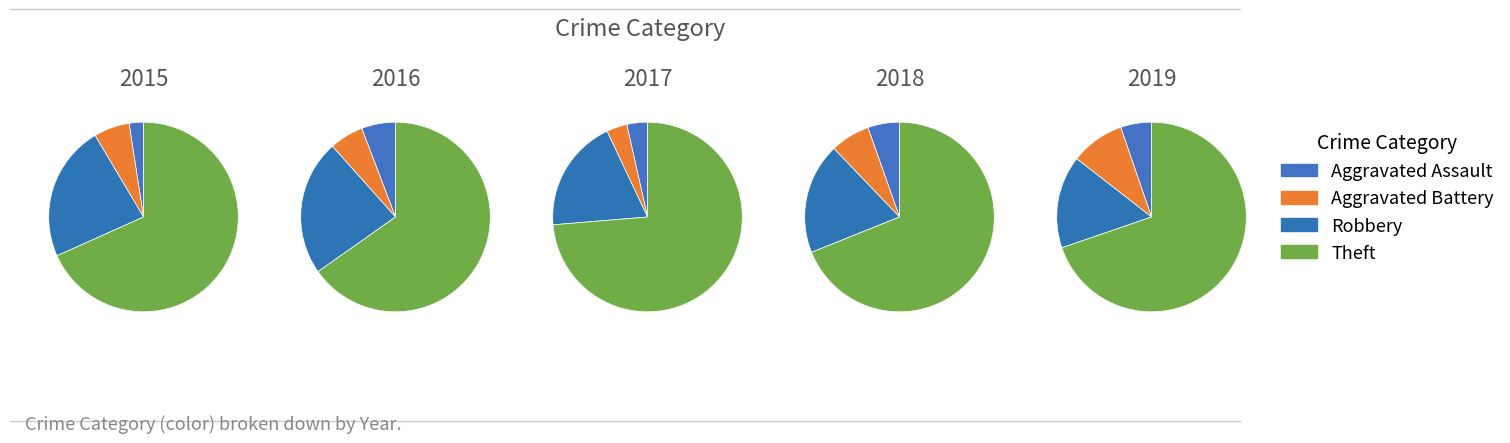

How many slices are in this pie chart?

4